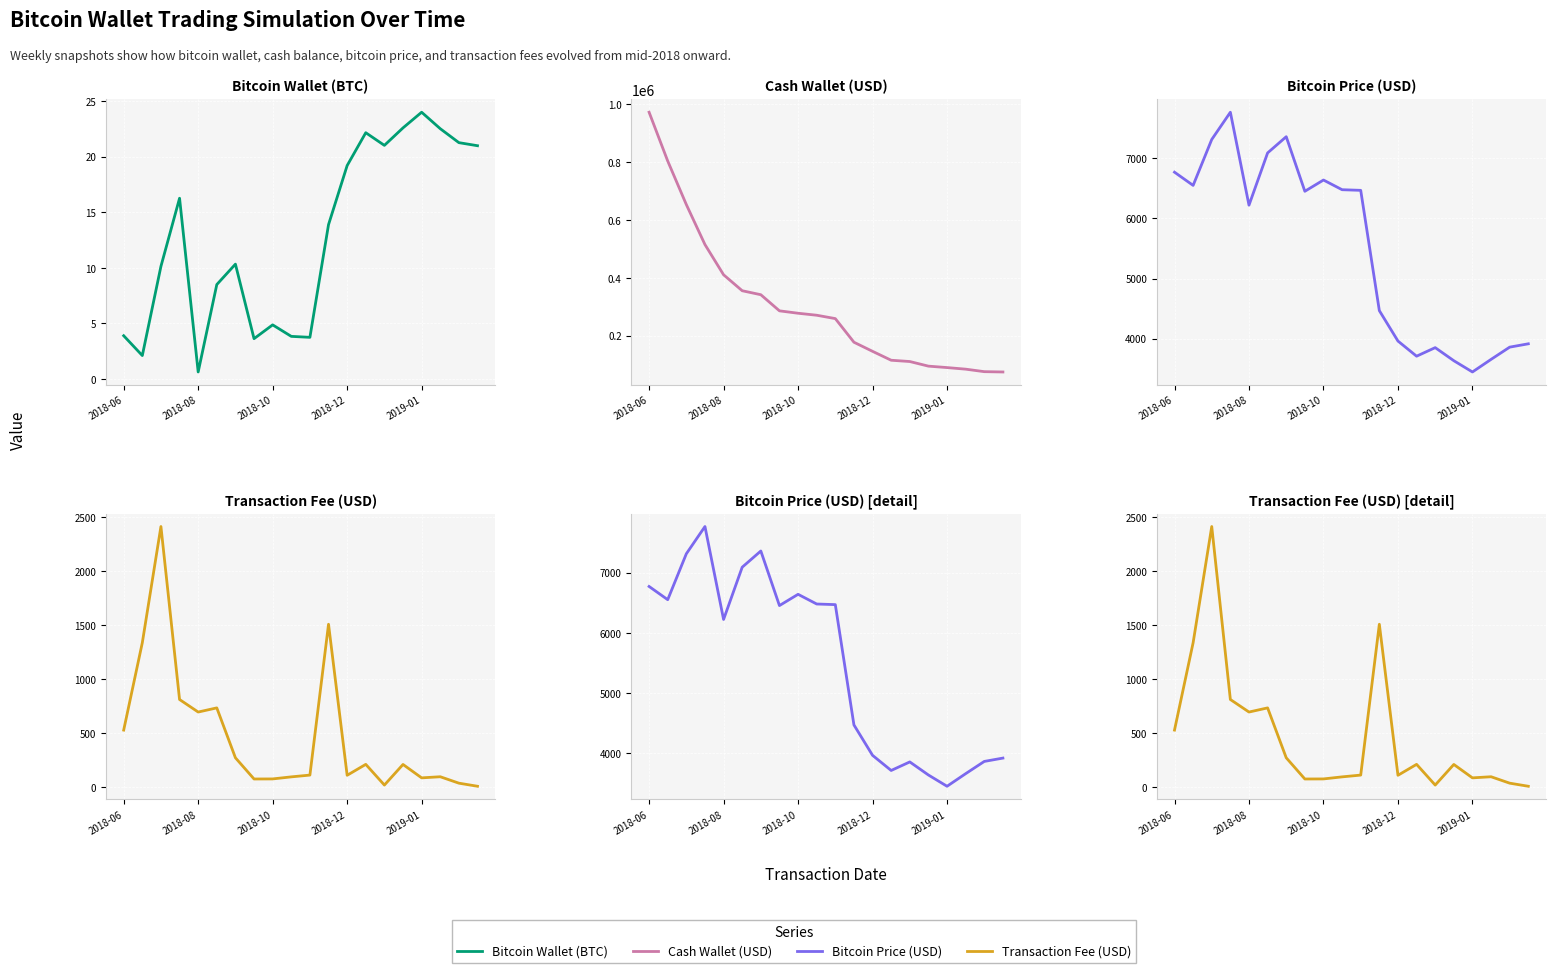

Which series has the largest range (max minus min)?

cash_wallet